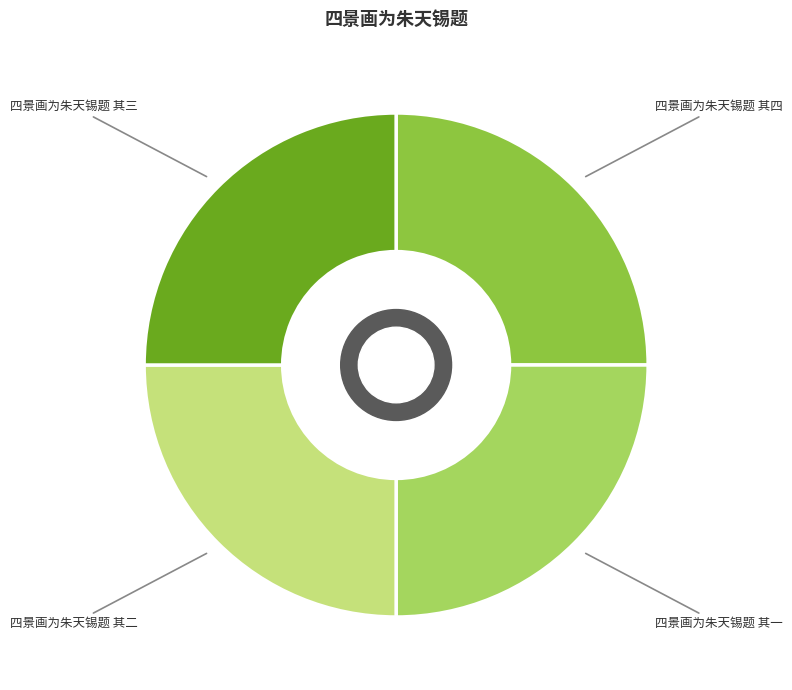

Is 四景画为朱天锡题 其一 the majority of the pie?

No